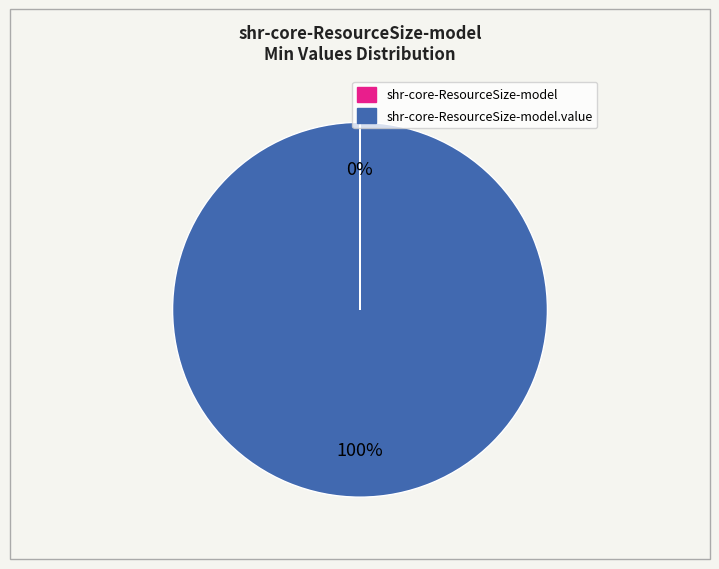

Is there any slice that represents more than half of the pie?

Yes